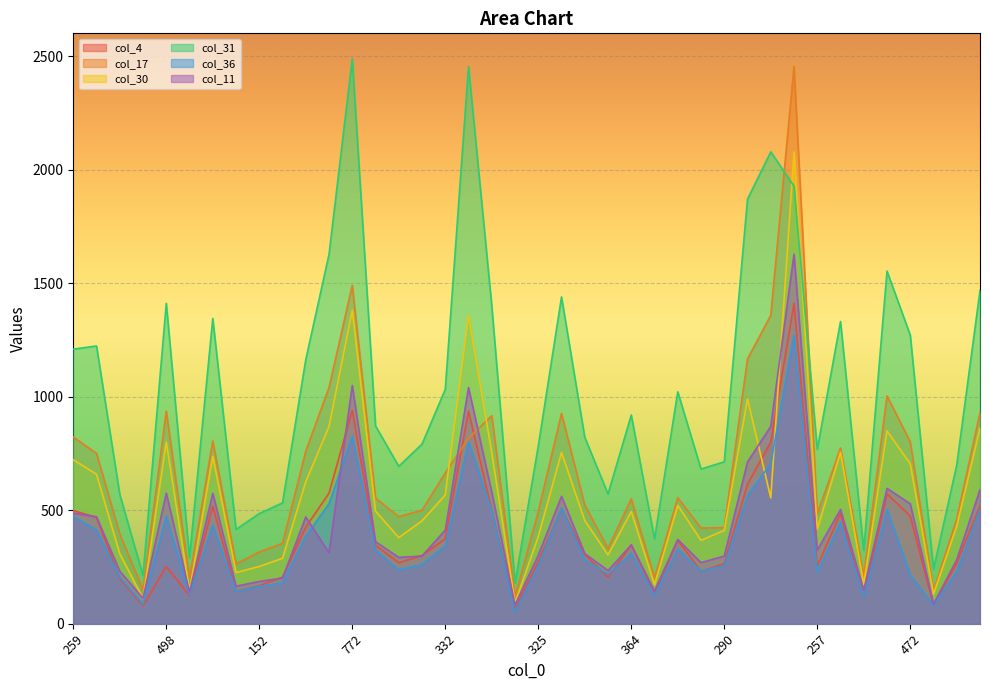

What is the label of the 26th point from the left?

25